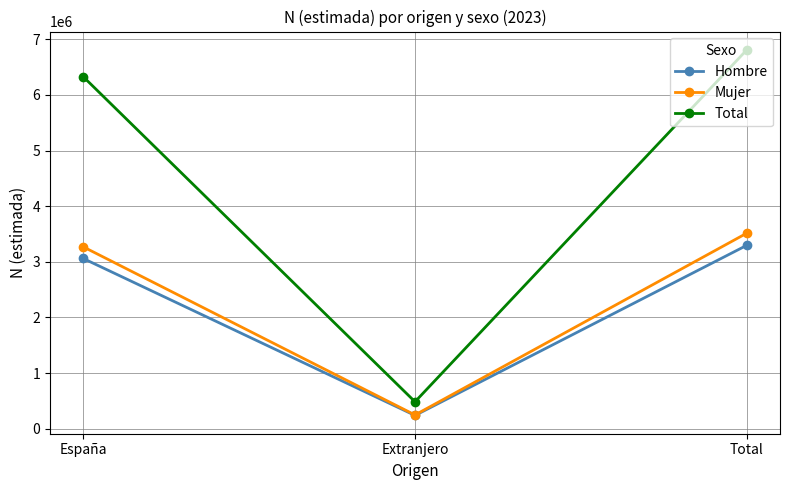

What is the difference between the Total values at España and Total?

482889